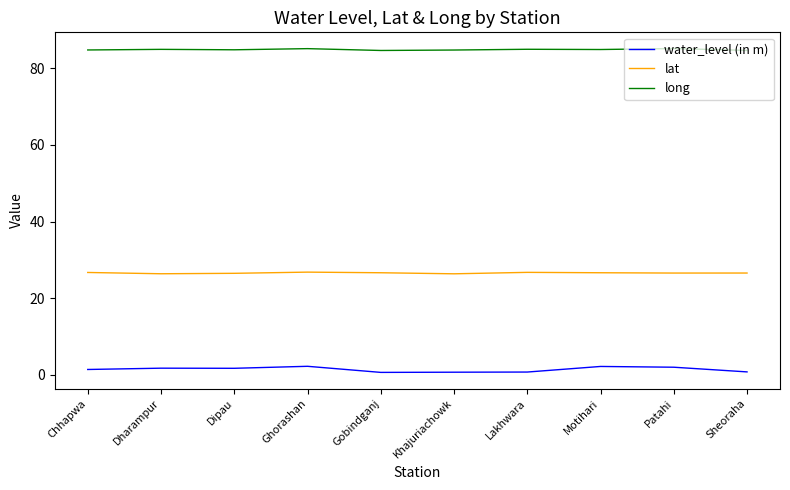

Rank the series by their maximum value, from highest to lowest.

long, lat, water_level (in m)